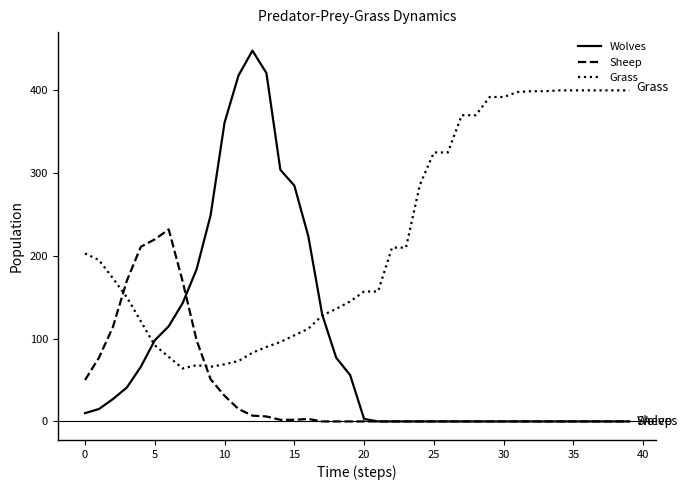

List the series in order of their peak value, lowest first.

Sheep, Grass, Wolves